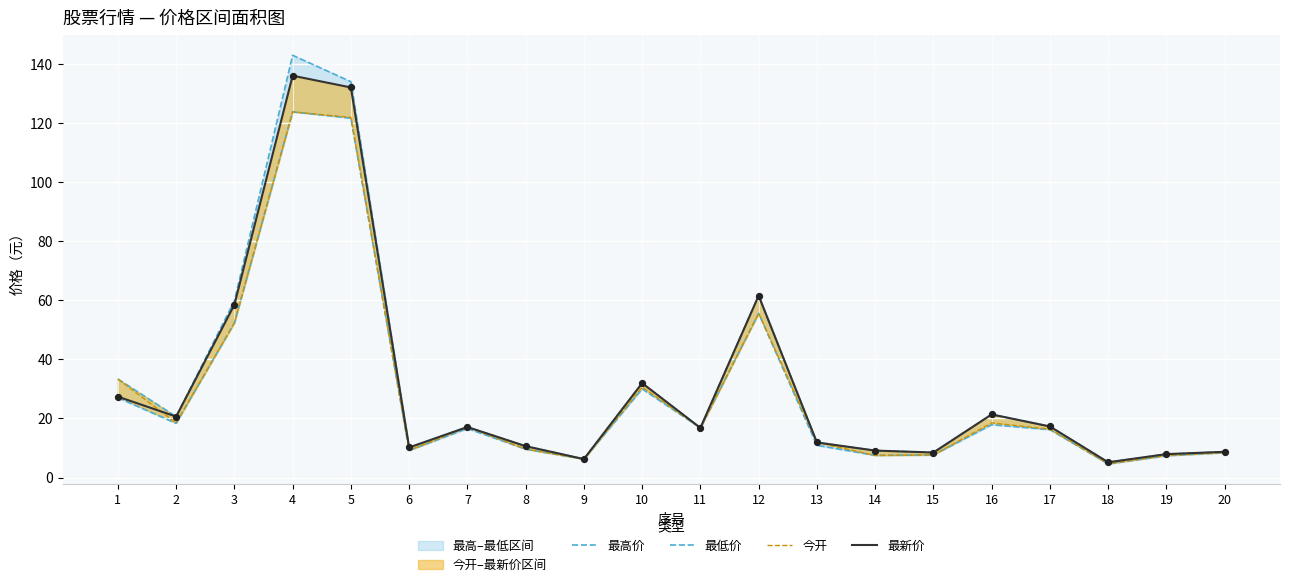

Which series reaches the minimum Y coordinate?

最低价